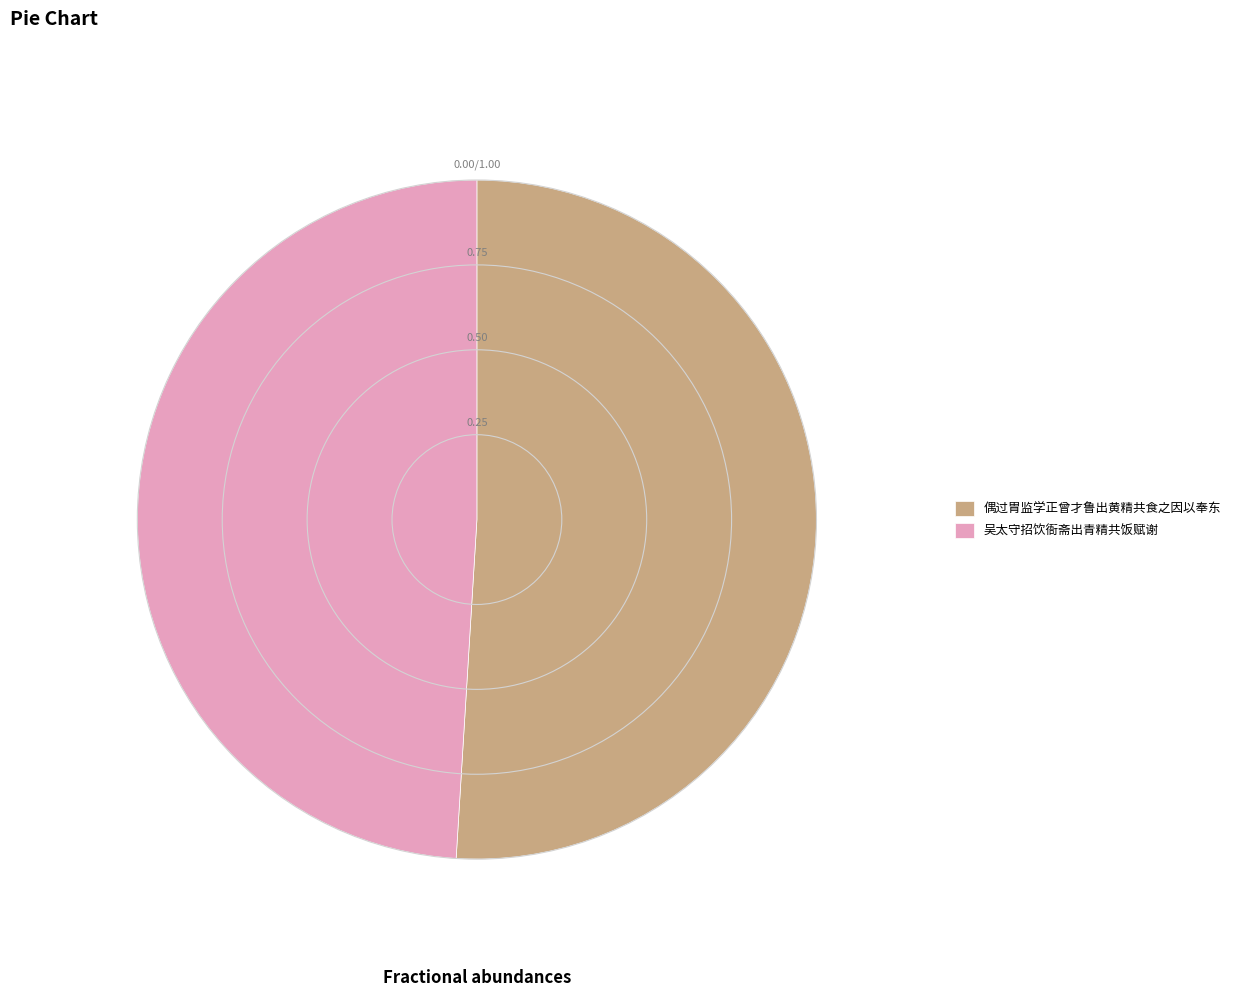

Is it true that 偶过胄监学正曾才鲁出黄精共食之因以奉东 is 51% of the pie?

True